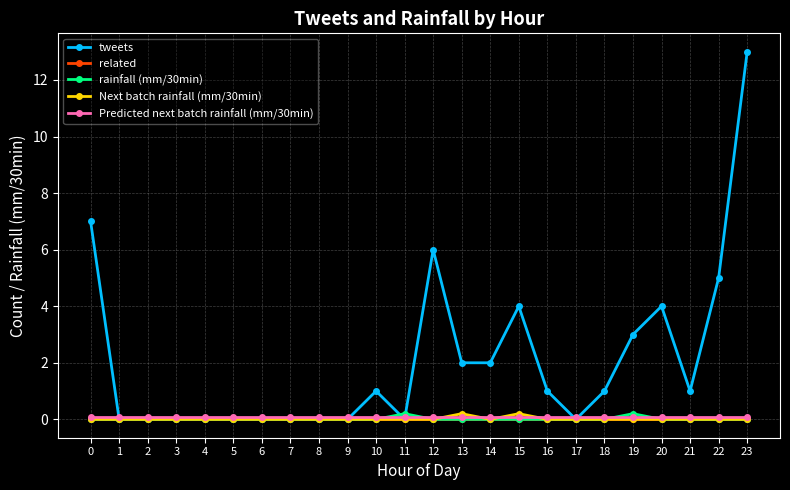

What is the greatest value displayed?

13.0